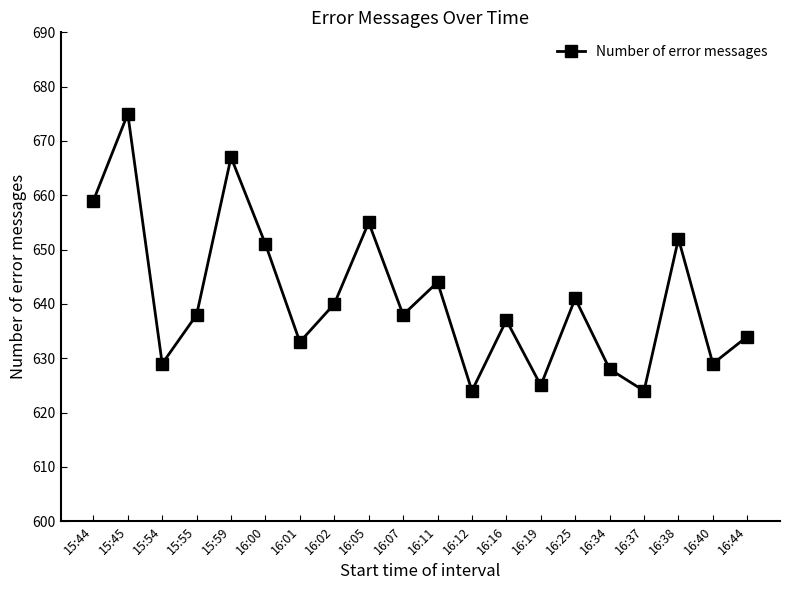

What position from the right is 15:59?

16